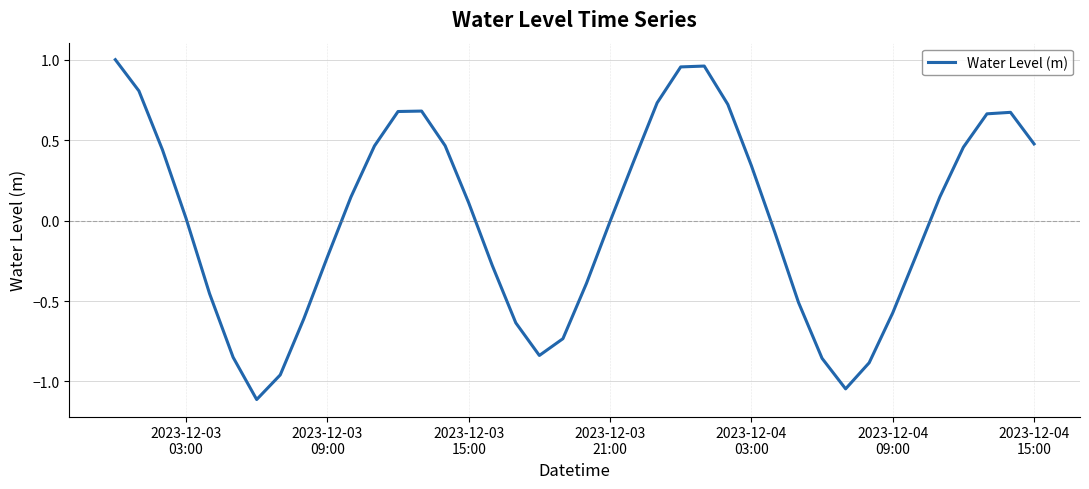

What is the smallest value displayed?

-1.1